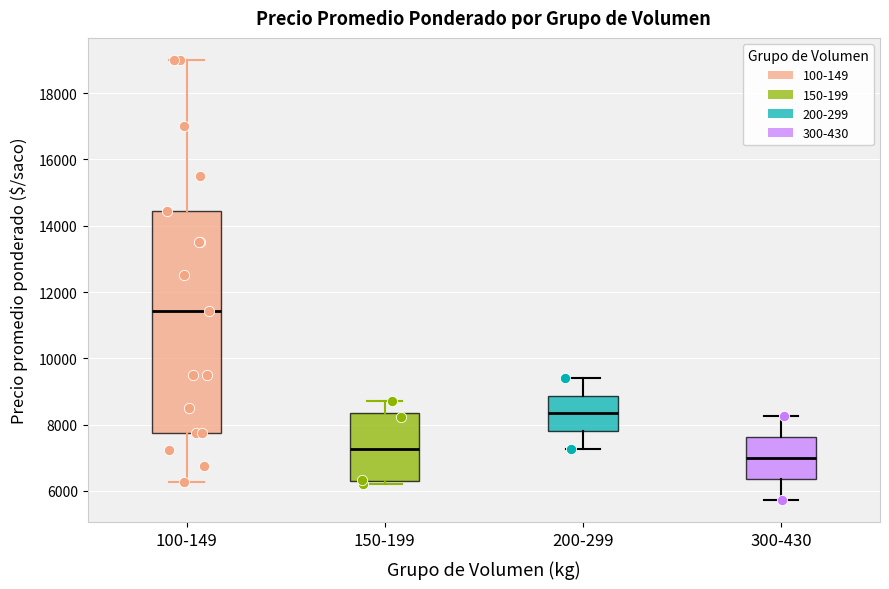

Which box is the tallest, from its lower edge to its upper edge?

100-149